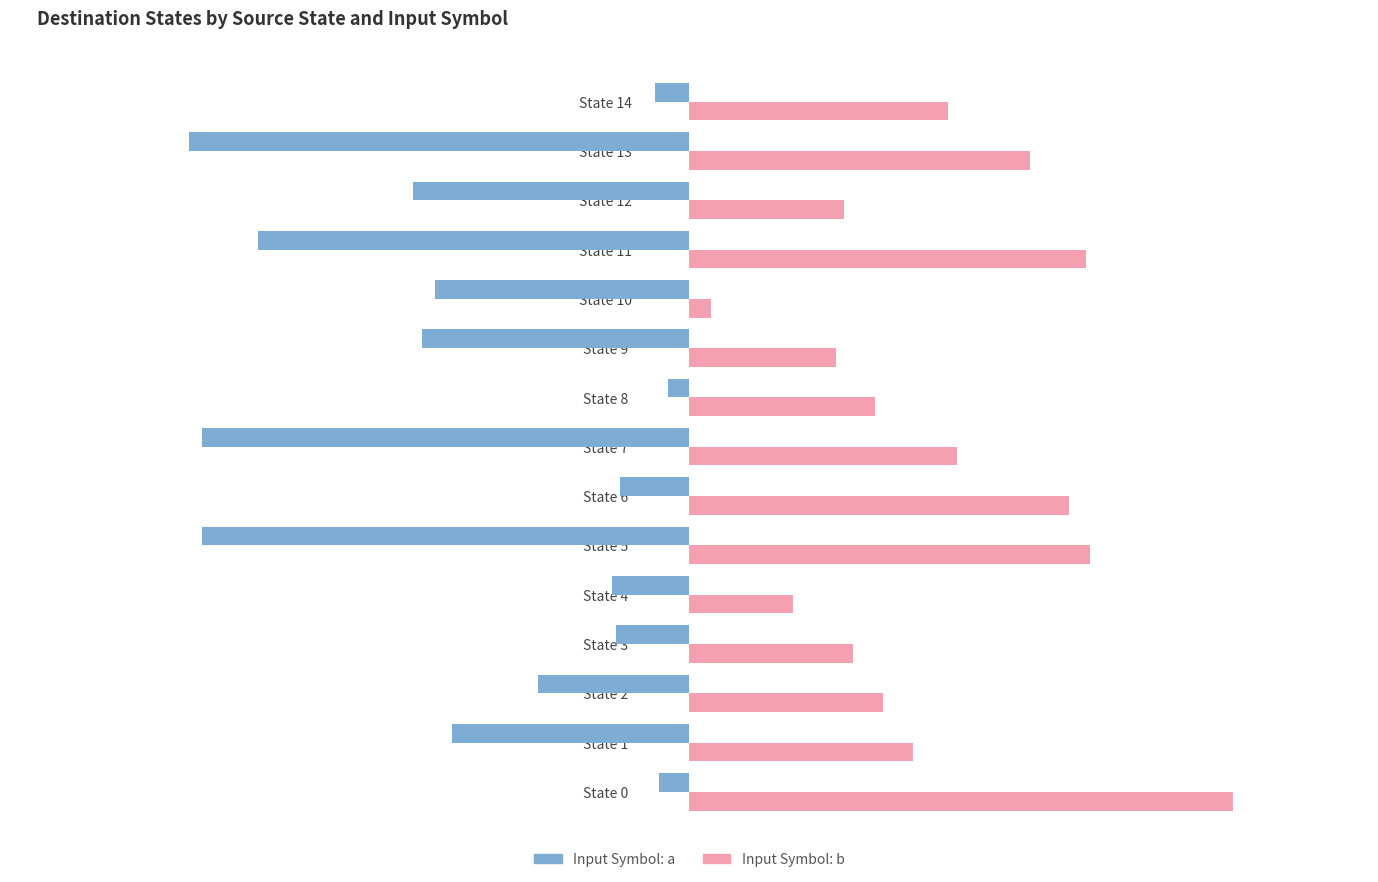

Which label corresponds to the largest value in the chart?

State 0